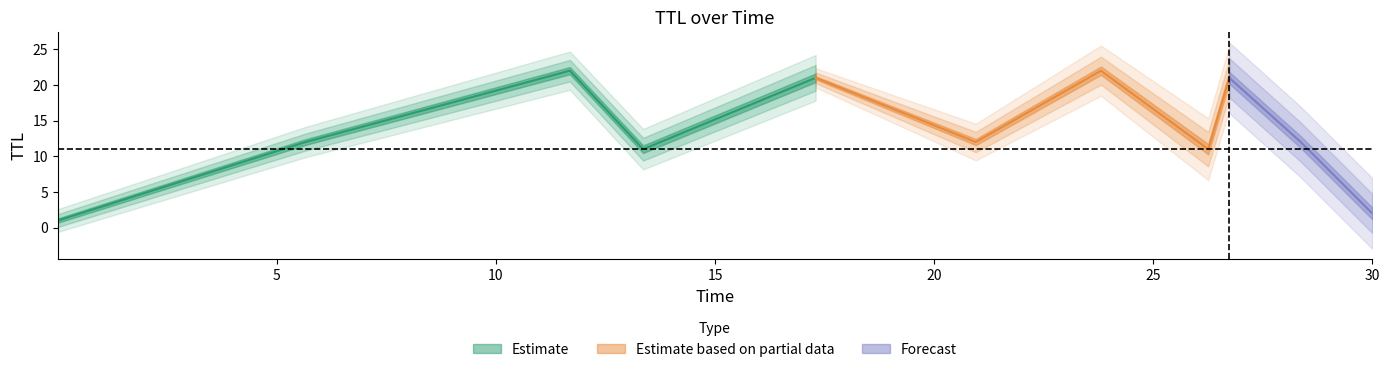

Is this an area chart (filled region under the line)?

No